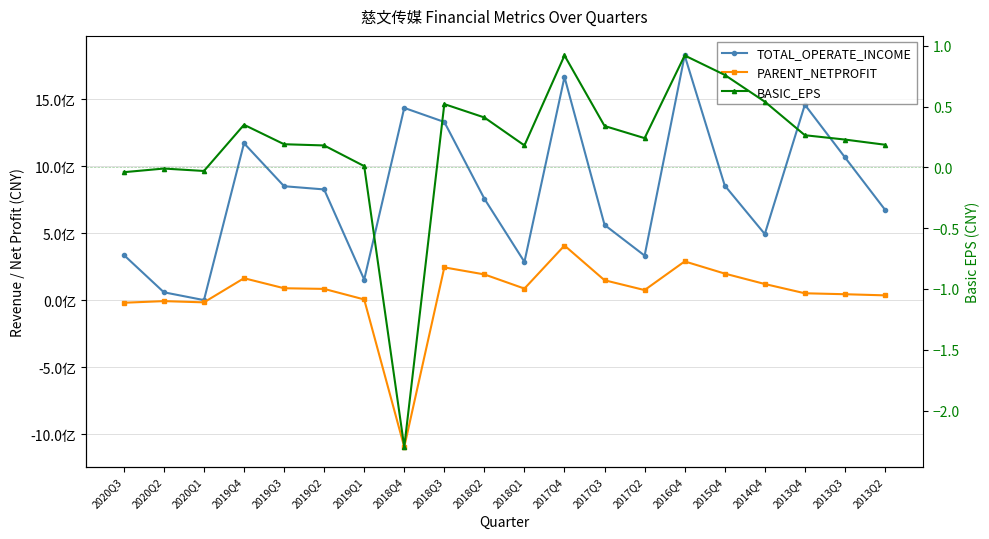

True or false: TOTAL_OPERATE_INCOME and PARENT_NETPROFIT cross at least once.

False